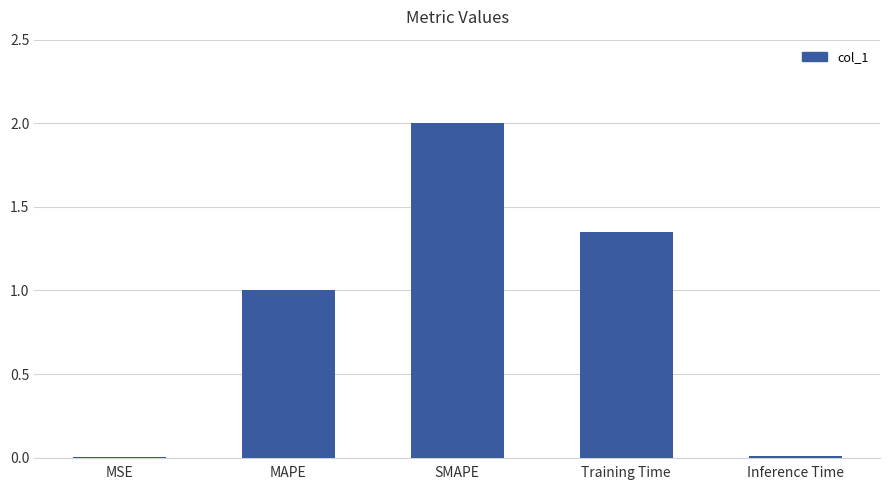

Which label corresponds to the largest value in the chart?

SMAPE